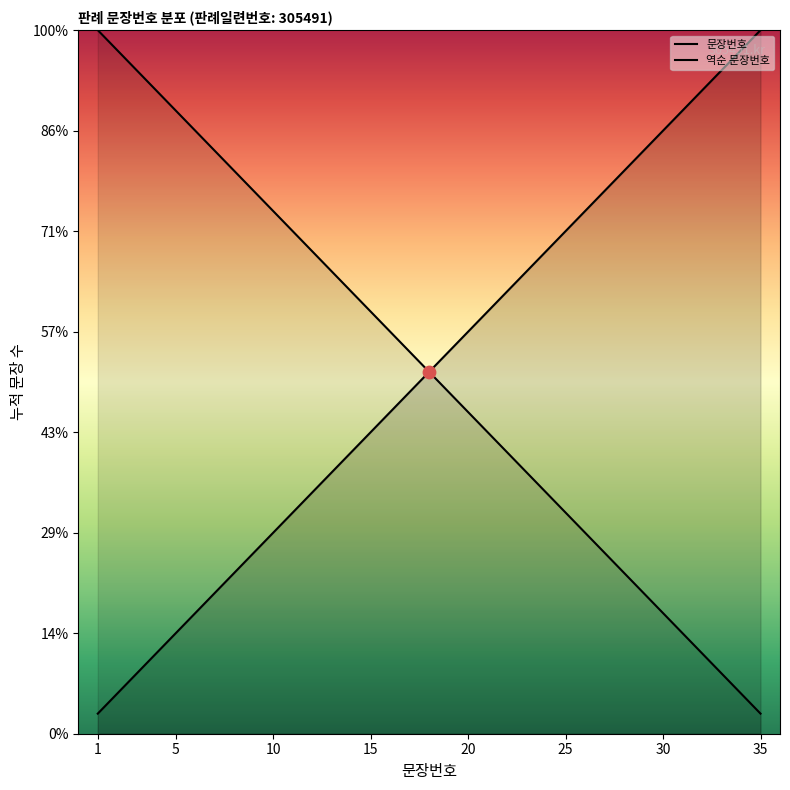

What is the change in value from 8 to 22?

+14